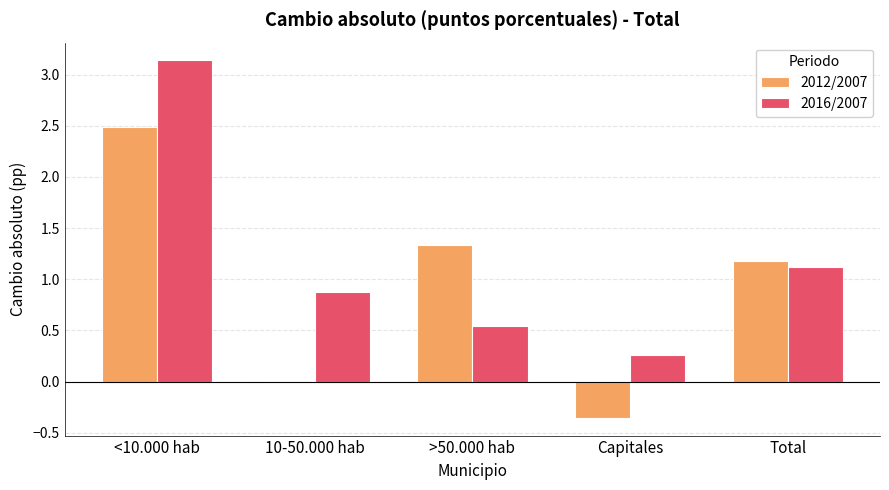

How many groups of bars are there?

5